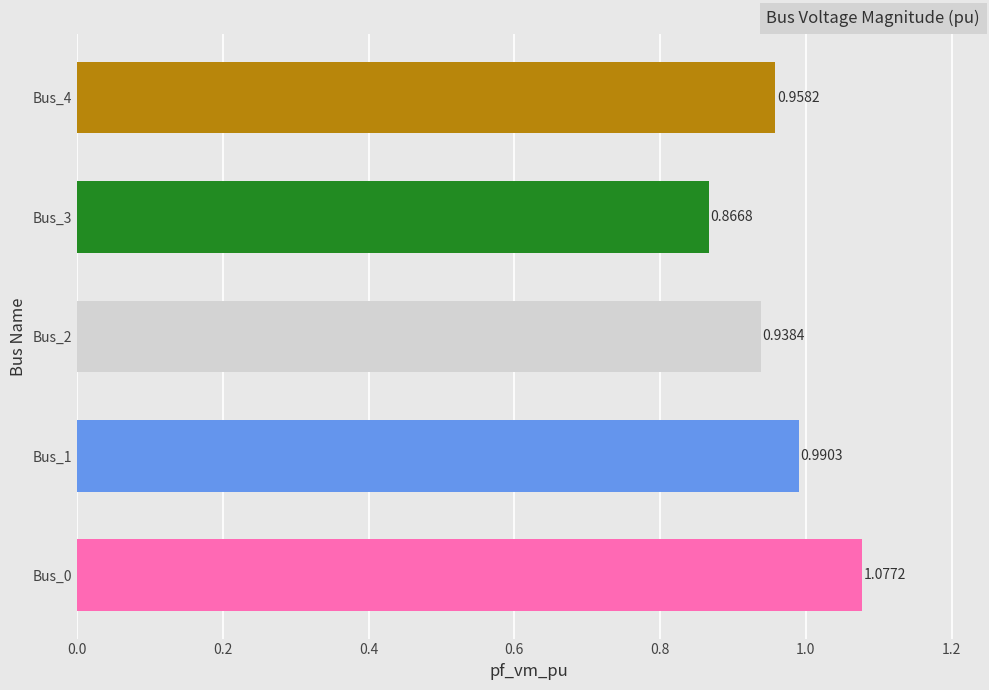

Which category has the lowest value across all series?

Bus_3